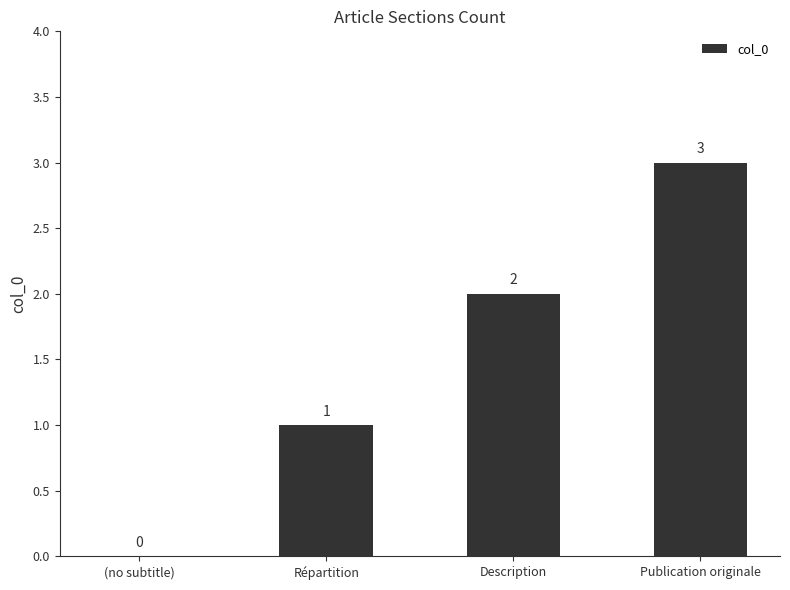

Where is the data nearest to the value 1?

Répartition